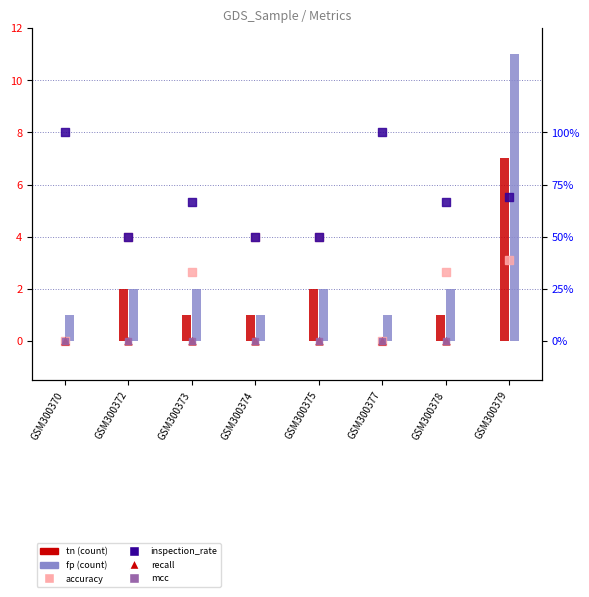

At how many categories does at least one series exceed 4?

1